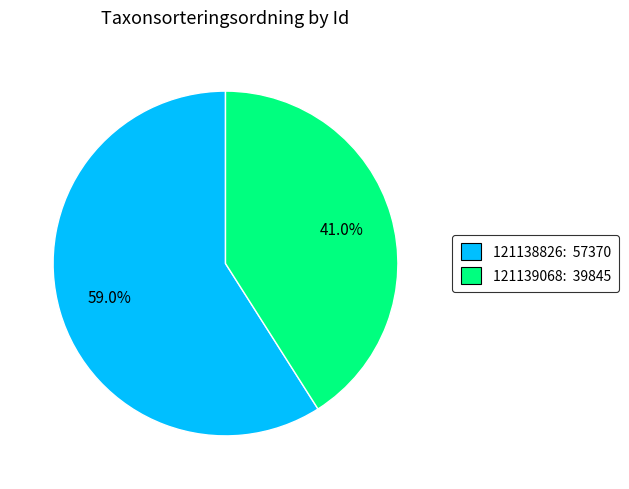

Does any single category account for the majority?

Yes